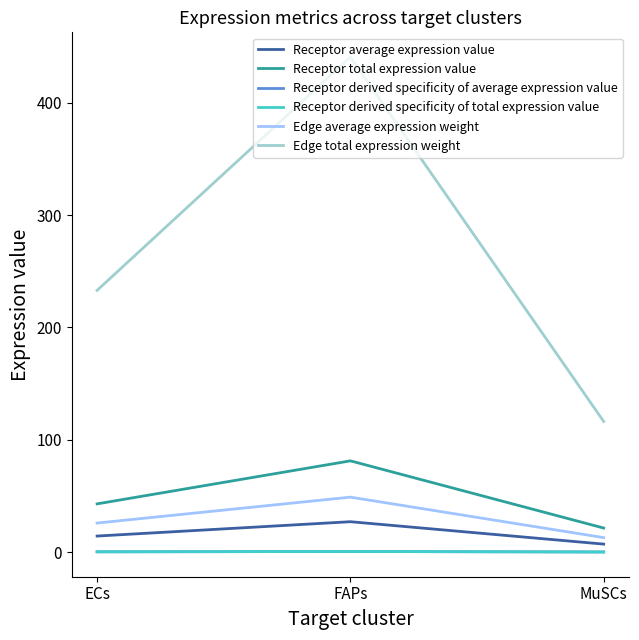

Reading right to left, extract all data points from this chart.

Receptor average expression value: 7.1	27.1	14.3
Receptor total expression value: 21.4	81.3	43.0
Receptor derived specificity of average expression value: 0.1	0.6	0.3
Receptor derived specificity of total expression value: 0.1	0.6	0.3
Edge average expression weight: 12.9	49.0	25.9
Edge total expression weight: 116.3	440.6	233.0